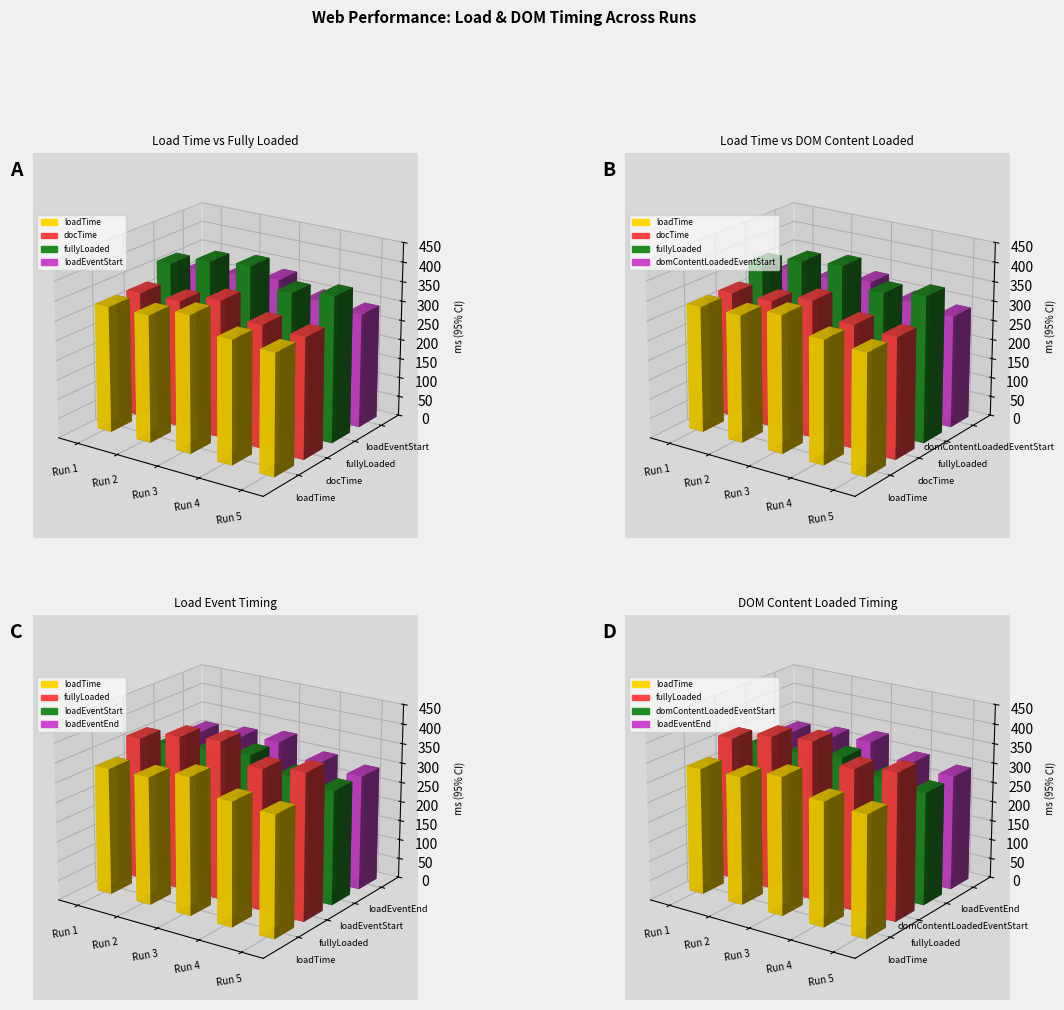

Which has a higher value, 2 or 1?

1